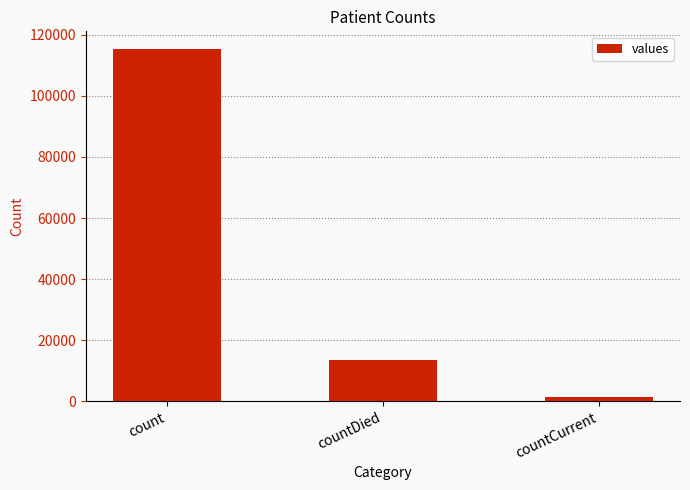

What is the difference between the maximum and minimum values?

113996